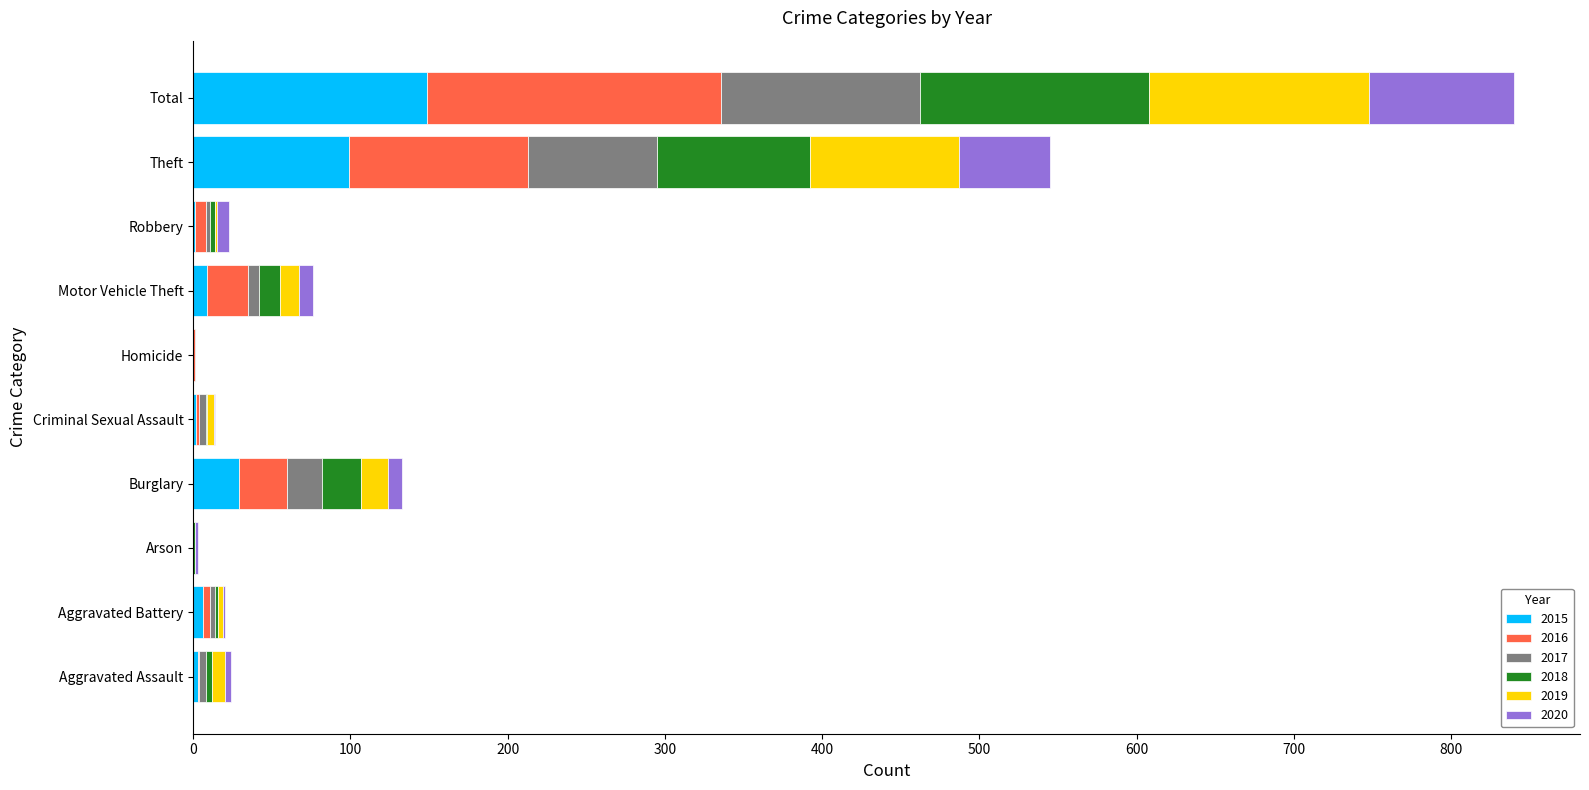

What are all the series names shown in the legend?

2015, 2016, 2017, 2018, 2019, 2020